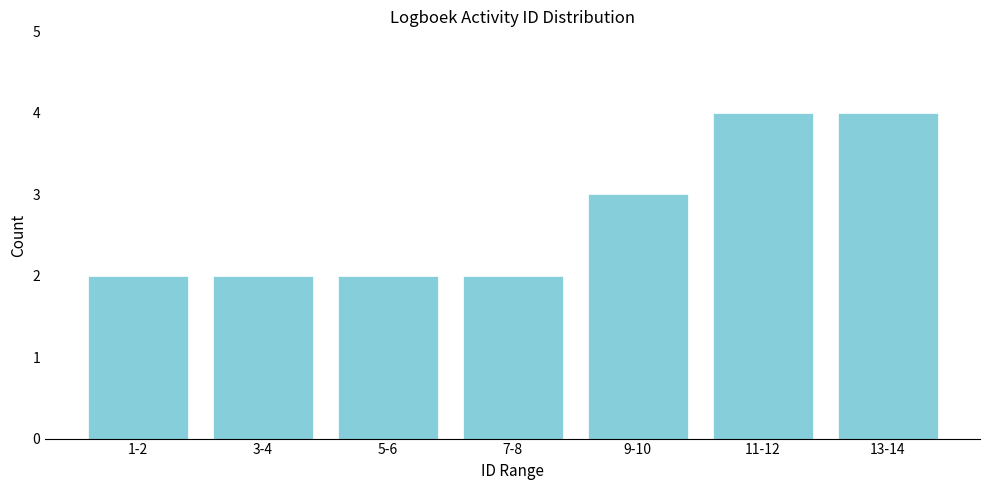

Reading right to left, list all the values displayed in this chart.

13-14=4	11-12=4	9-10=3	7-8=2	5-6=2	3-4=2	1-2=2